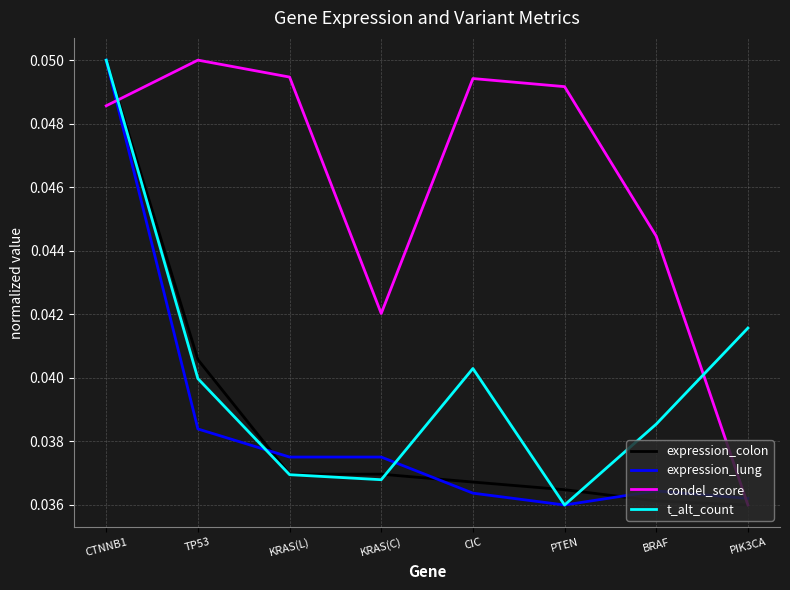

At which label does t_alt_count reach its peak?

CTNNB1